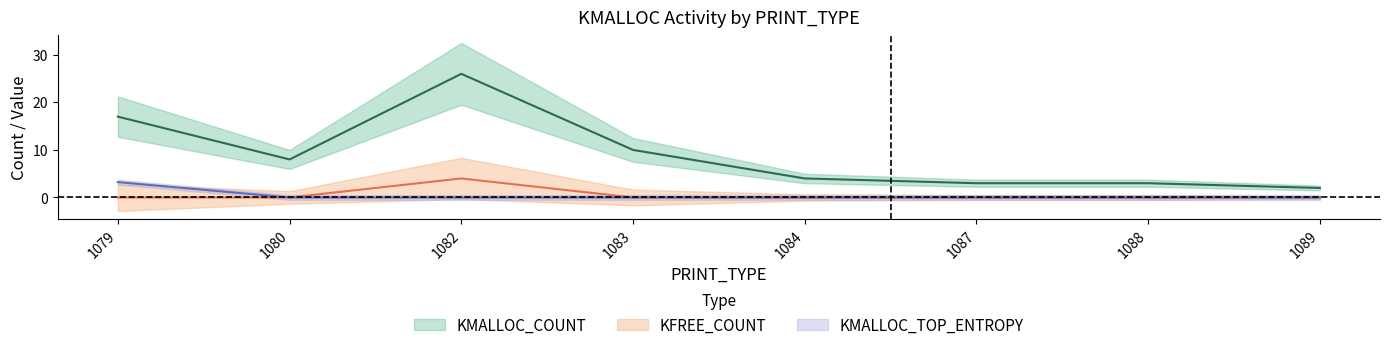

List the series in order of their peak value, highest first.

KMALLOC_COUNT, KFREE_COUNT, KMALLOC_TOP_ENTROPY